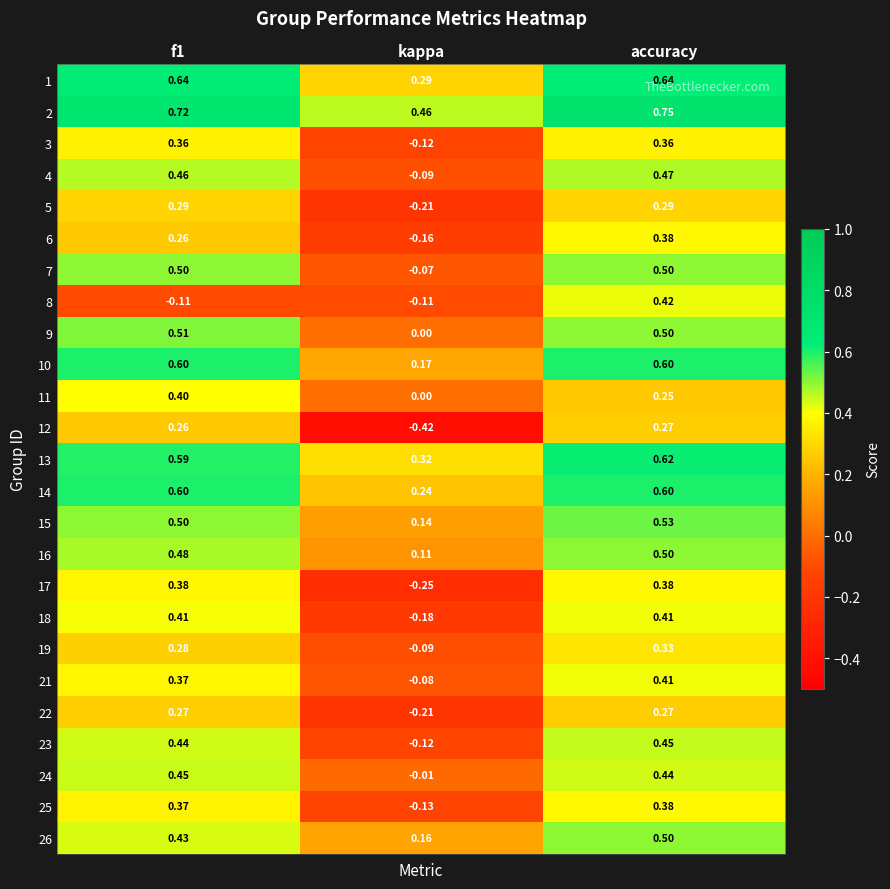

Is the value of 19 at kappa greater than the value of 13 at f1?

No